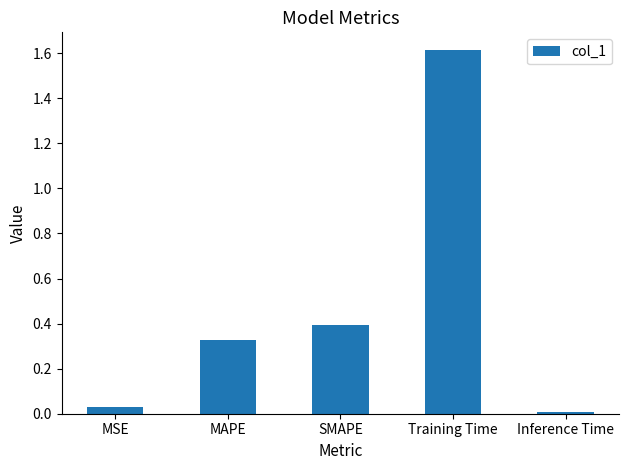

The value at Training Time is 1.6. True or false?

True